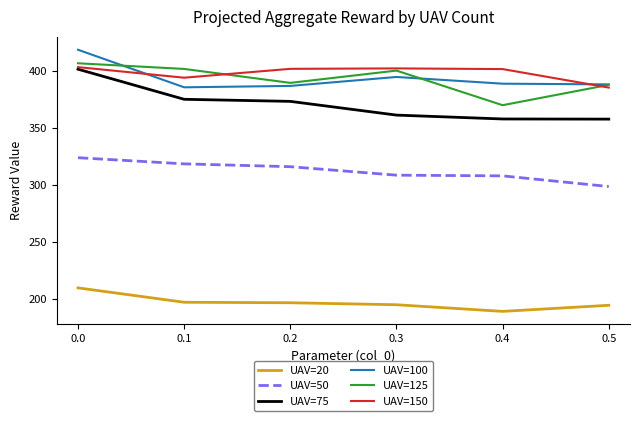

Where do UAV=150 and UAV=100 first cross each other?

0.0 and 0.1